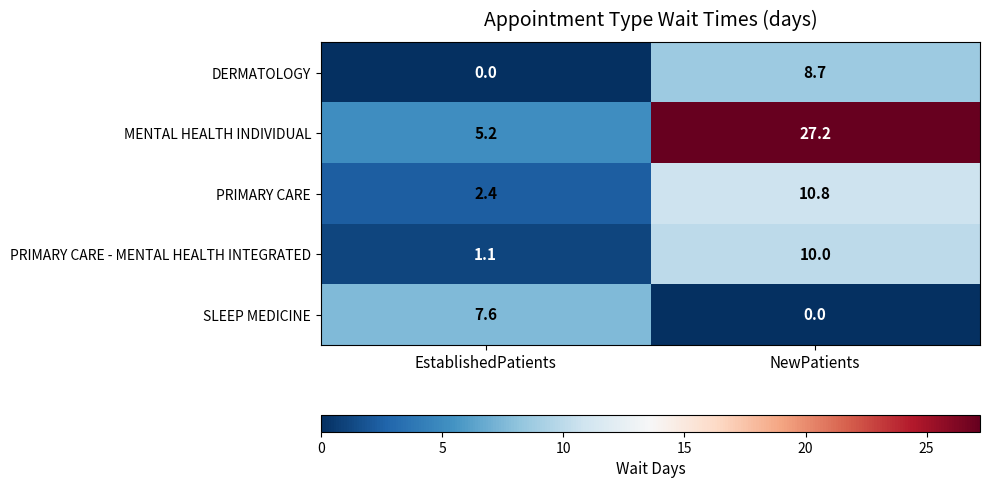

List the series in order of their peak value, lowest first.

SLEEP MEDICINE, DERMATOLOGY, PRIMARY CARE - MENTAL HEALTH INTEGRATED, PRIMARY CARE, MENTAL HEALTH INDIVIDUAL